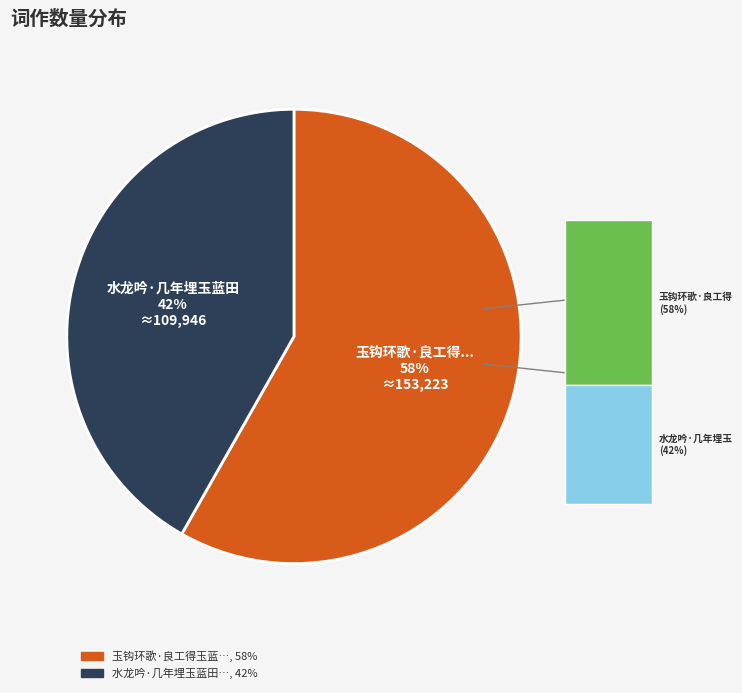

Is there any slice that represents more than half of the pie?

Yes